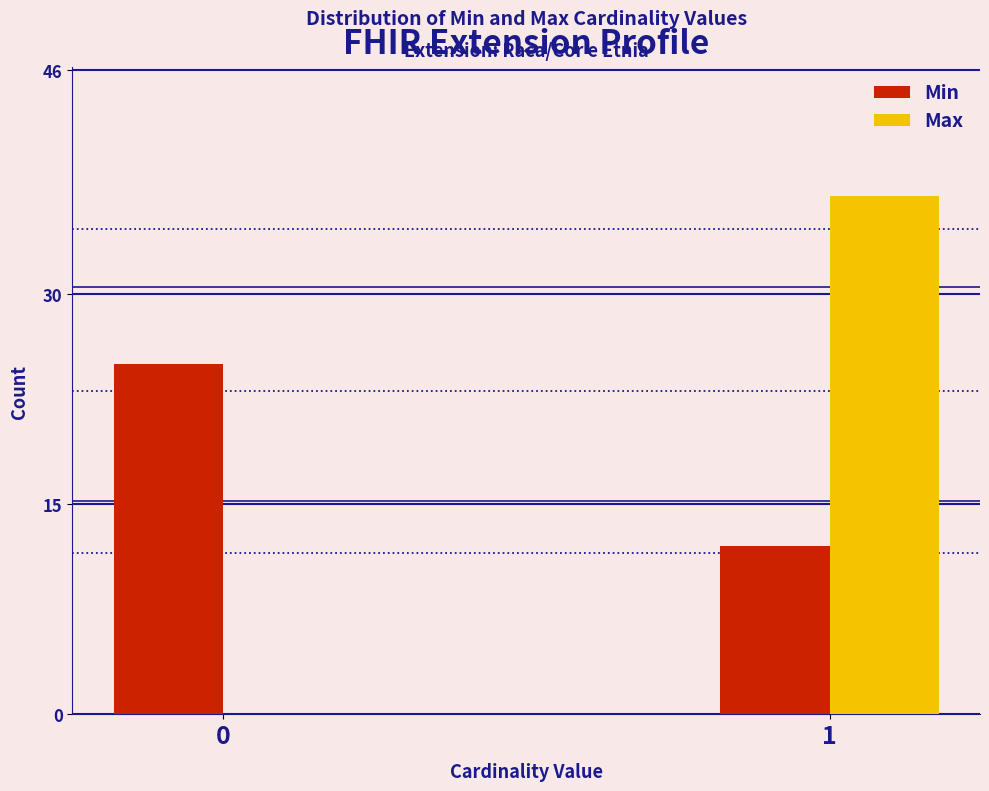

Reading left to right, extract all data points from this chart.

Min: 0=25	1=12
Max: 0=0	1=37